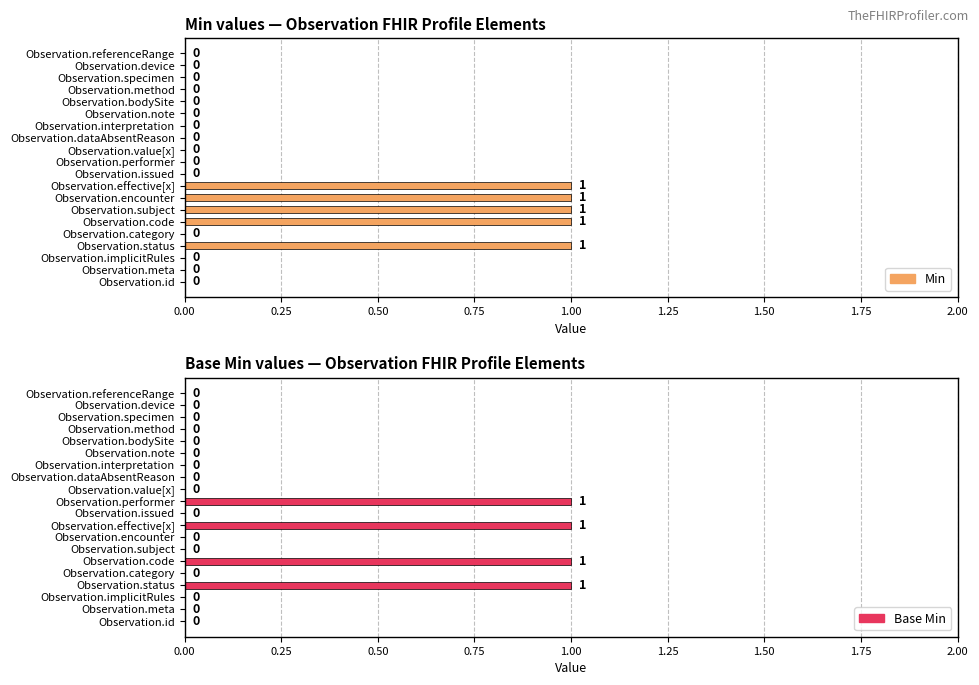

How many distinct data groups are displayed?

2